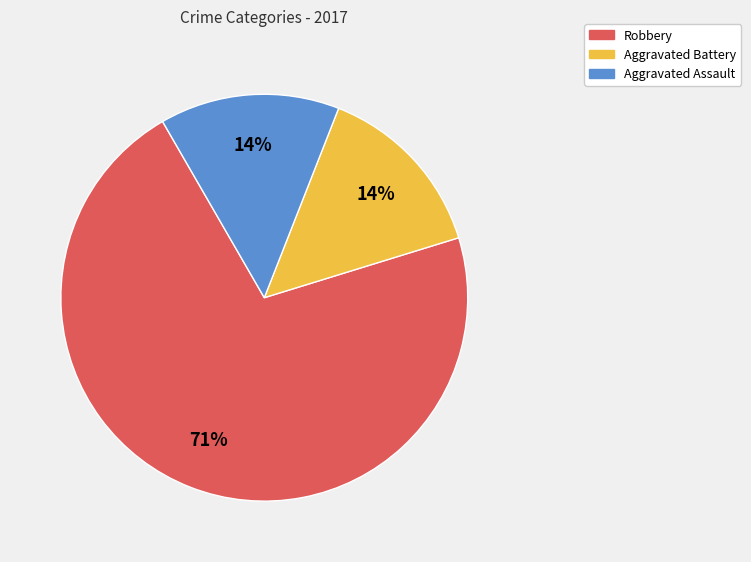

Count the number of slices in the pie.

3